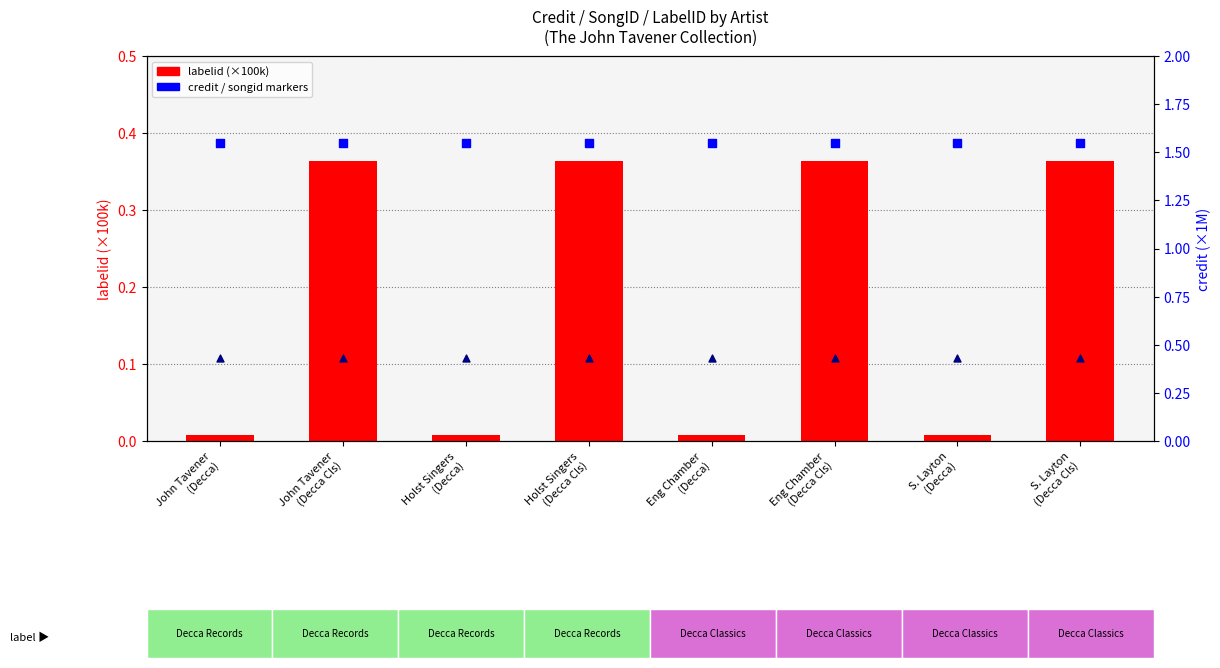

What is the total value across all series at Holst Singers
(Decca)?

2.0